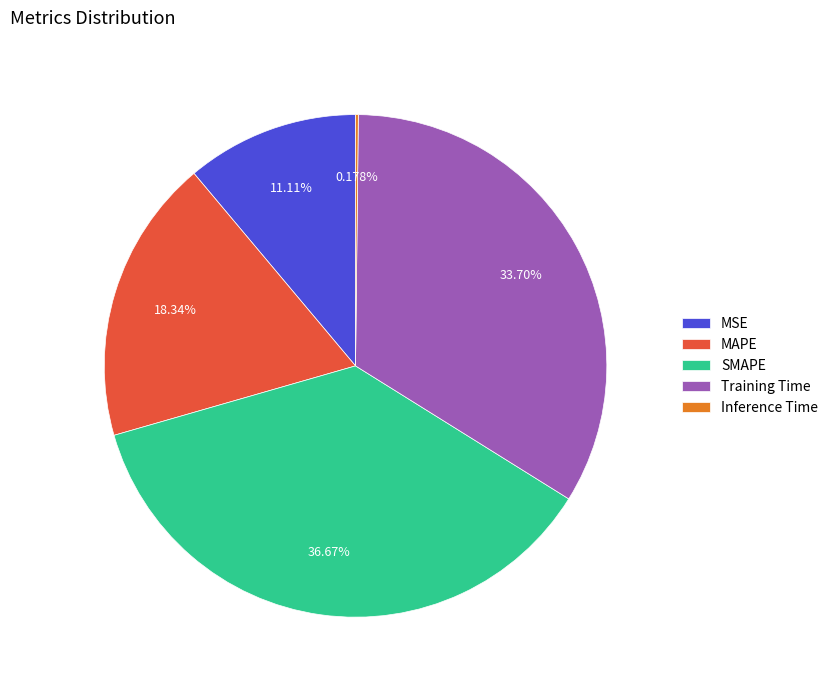

Is there a majority slice in this chart?

No